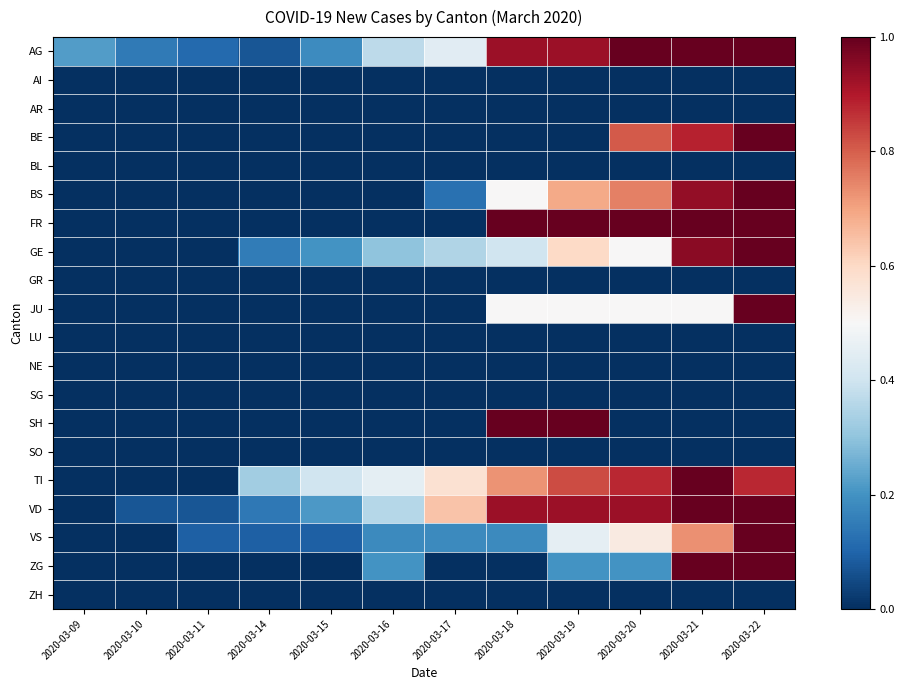

At 2020-03-11, list the series in order from smallest to largest.

AI, AR, BE, BL, BS, FR, GE, GR, JU, LU, NE, SG, SH, SO, TI, ZG, ZH, VD, VS, AG